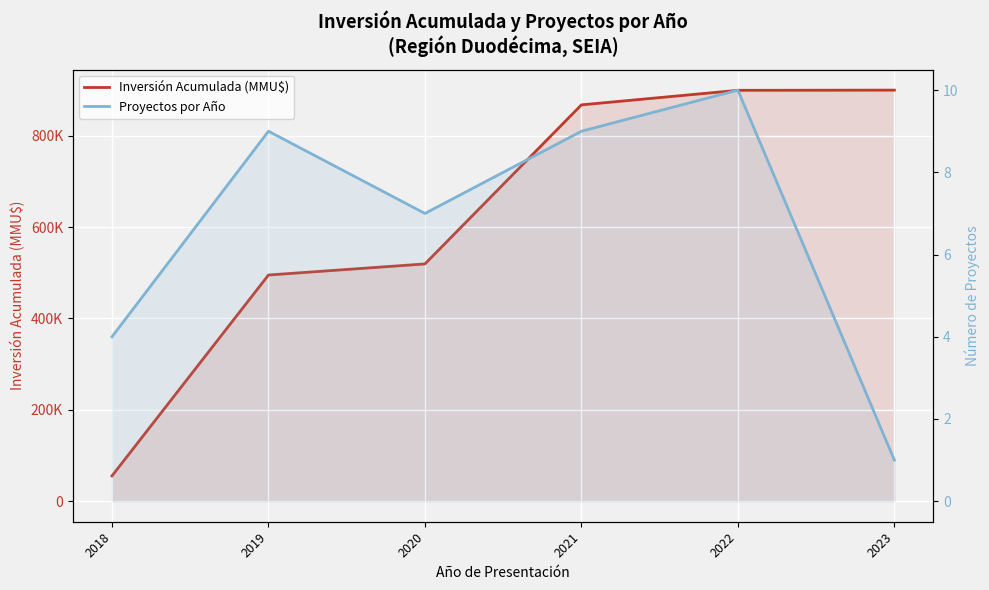

True or false: Proyectos por Año and Inversión Acumulada (MMU$) intersect in this chart.

False